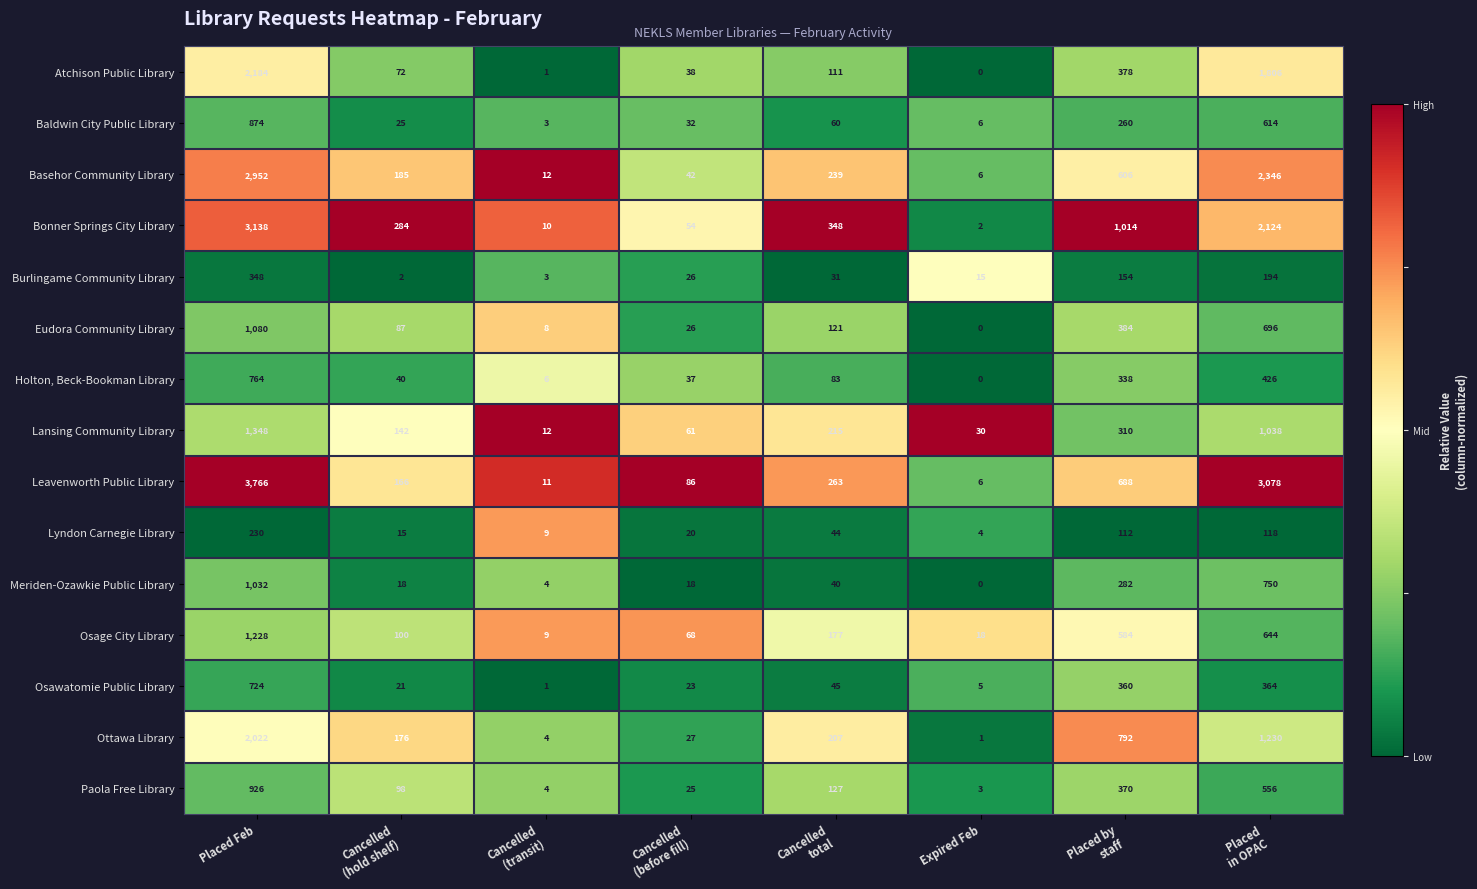

List the series in order of their peak value, highest first.

Leavenworth Public Library, Bonner Springs City Library, Basehor Community Library, Atchison Public Library, Ottawa Library, Lansing Community Library, Osage City Library, Eudora Community Library, Meriden-Ozawkie Public Library, Paola Free Library, Baldwin City Public Library, Holton, Beck-Bookman Library, Osawatomie Public Library, Burlingame Community Library, Lyndon Carnegie Library